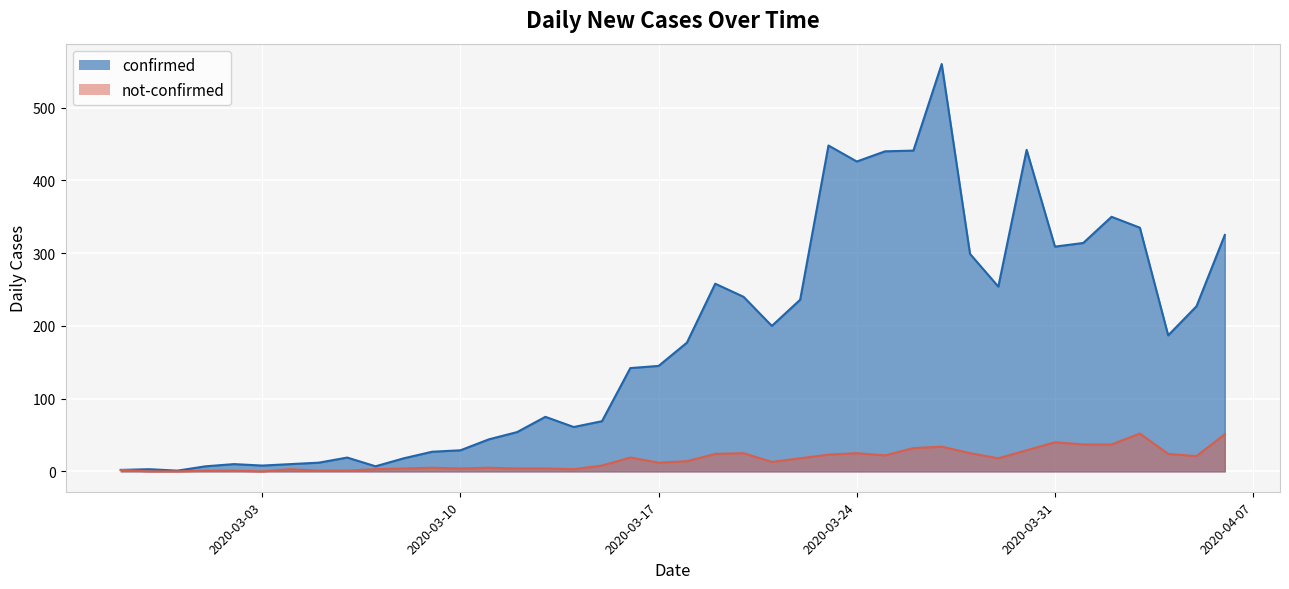

True or false: confirmed and not-confirmed cross at least once.

False